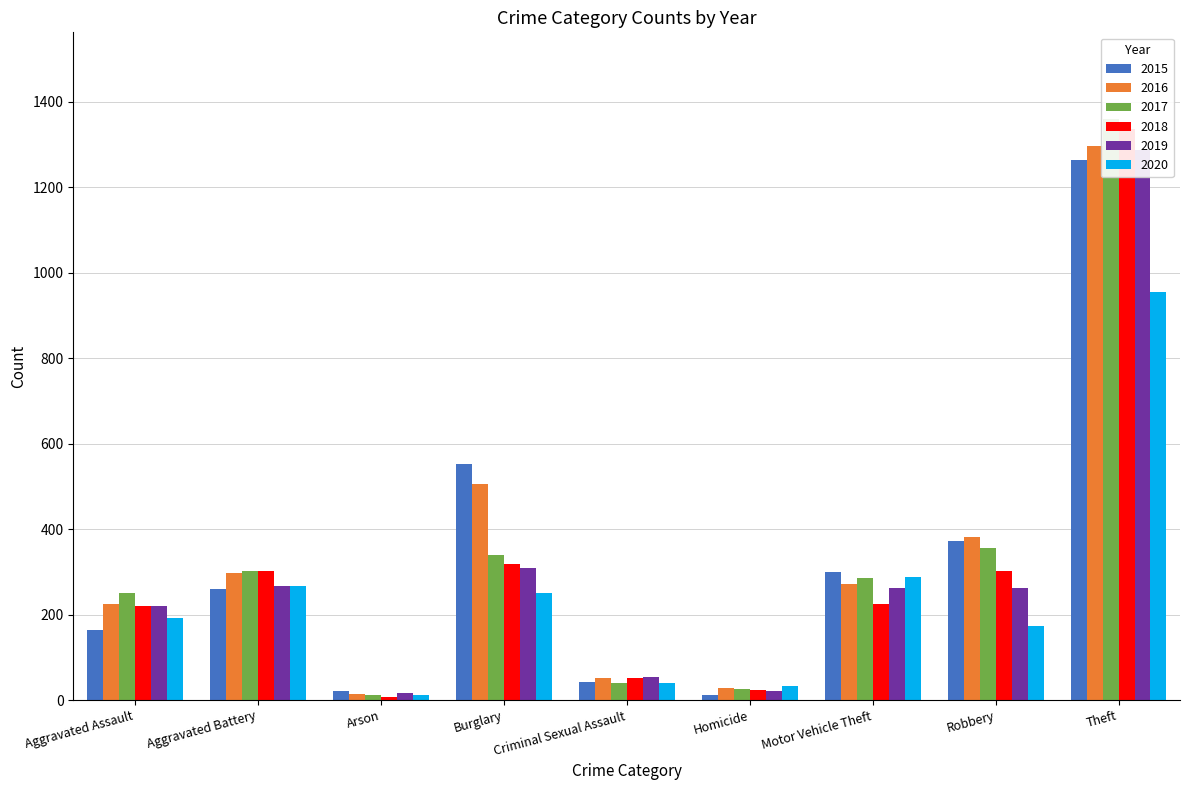

Which series changed the most between Aggravated Assault and Burglary?

2015